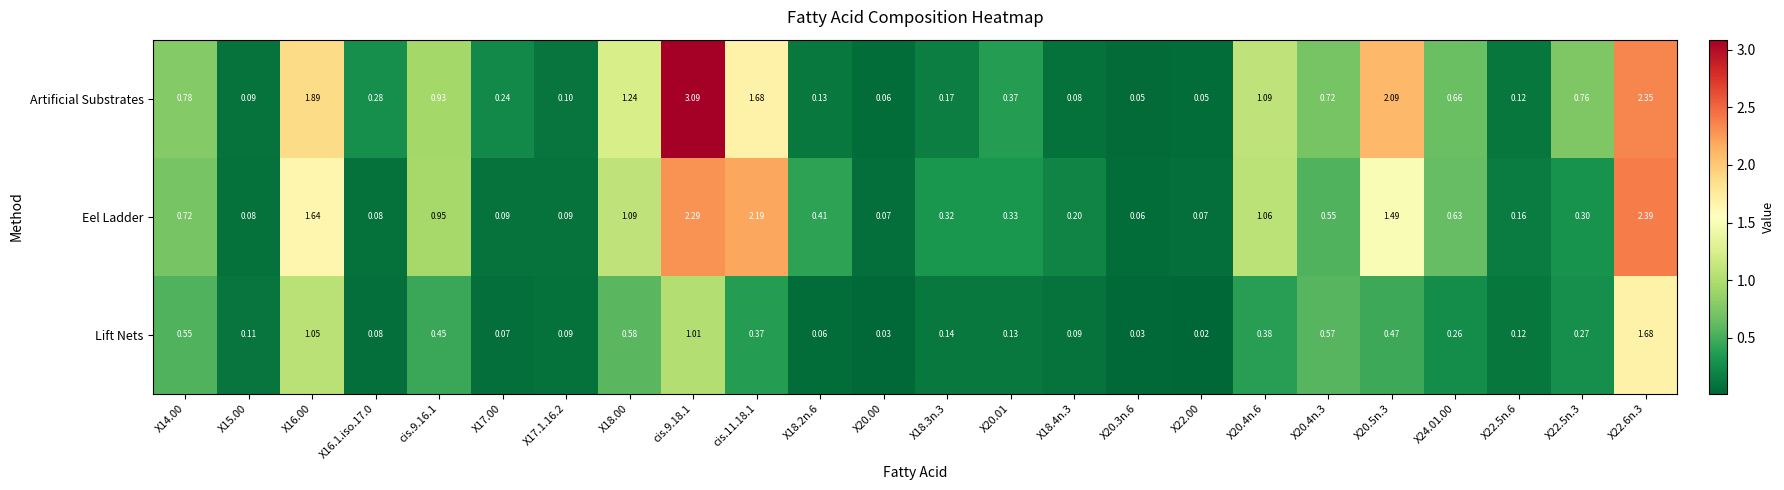

Rank the series by their average value, from lowest to highest.

Lift Nets, Eel Ladder, Artificial Substrates